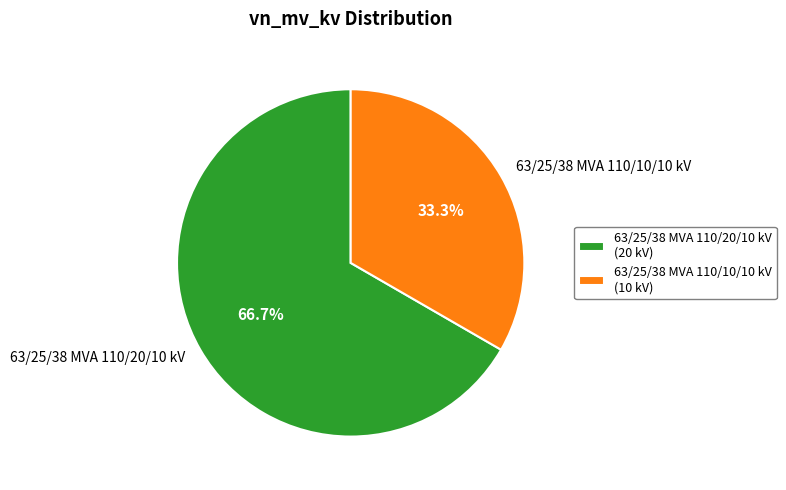

To the nearest percent, what is the difference between the largest and smallest slice percentages?

33%